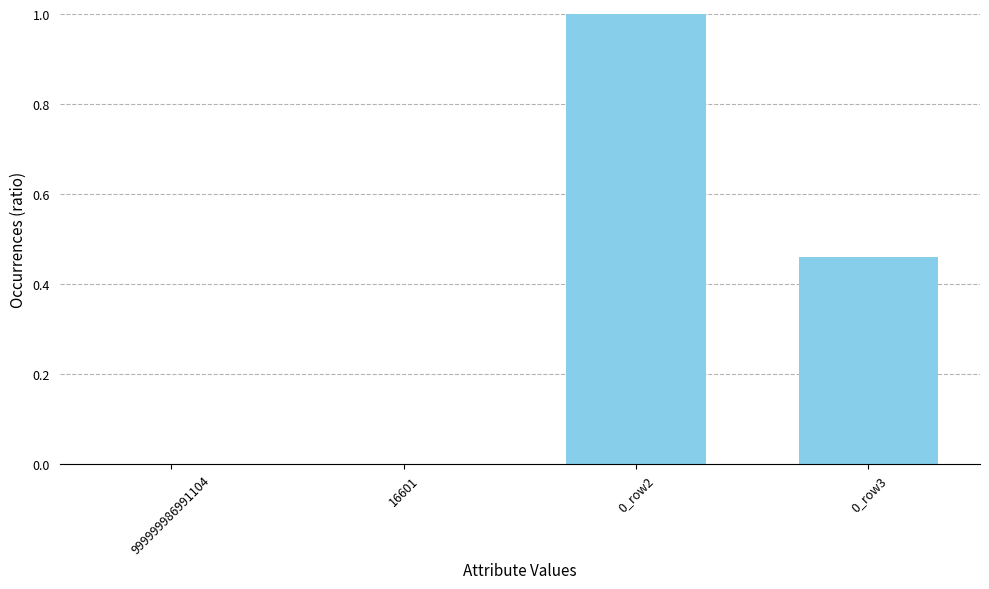

The value at 0_row2 is 1.5. True or false?

False